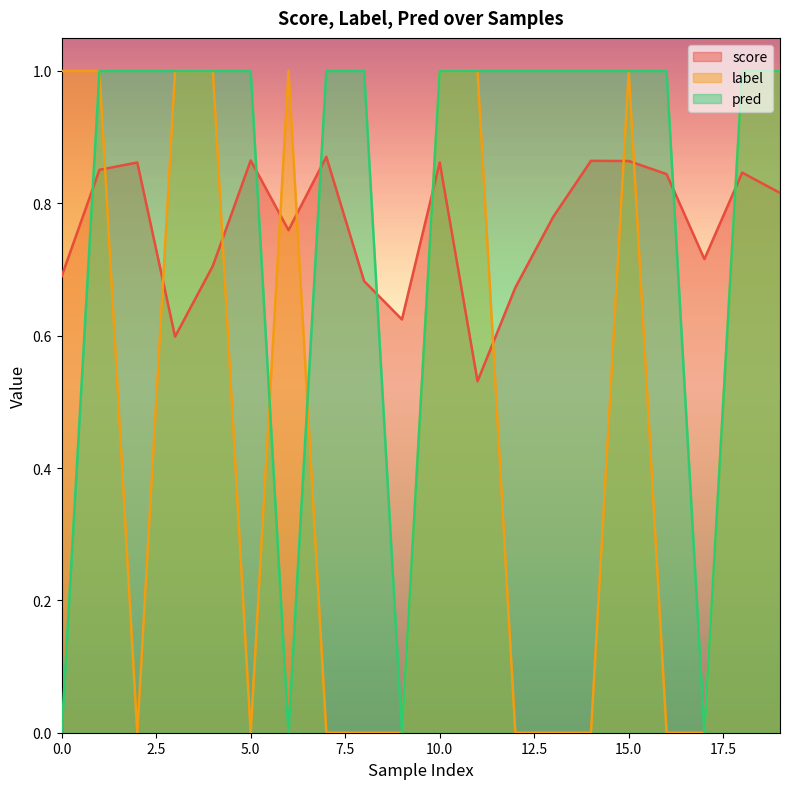

What is the value of the pred point at the 3rd from the left?

1.0